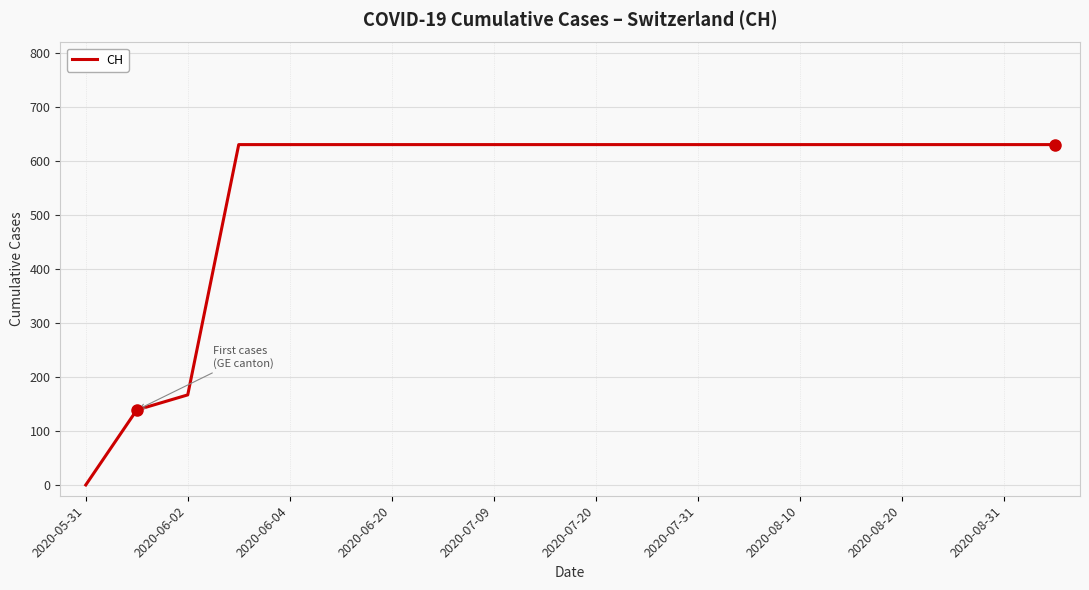

What is the greatest value displayed?

631